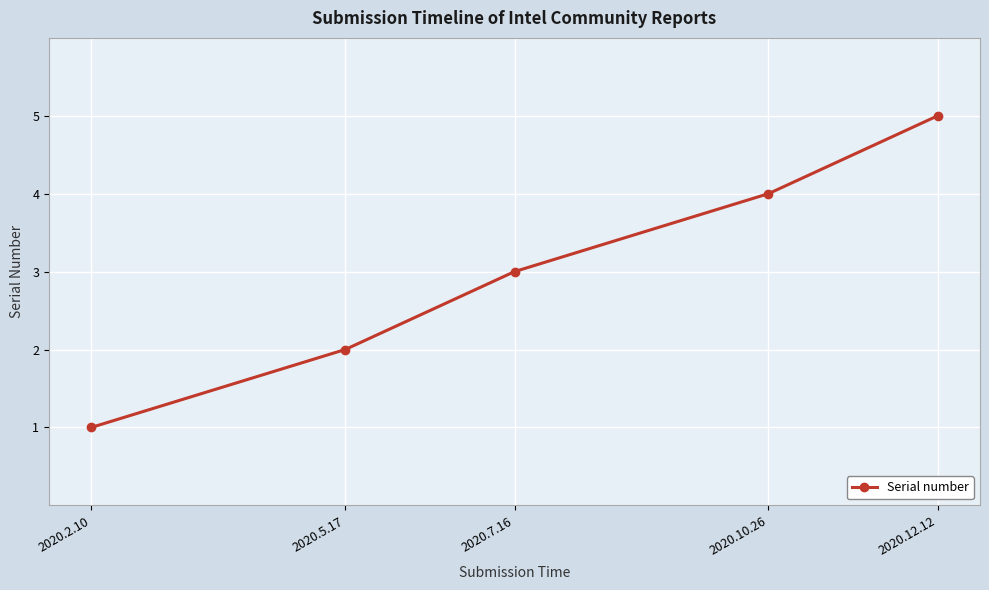

What position from the left is 2020.7.16?

3